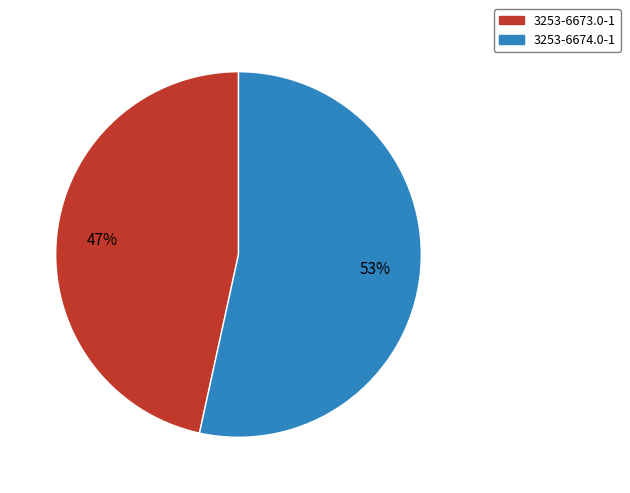

Count the number of slices in the pie.

2